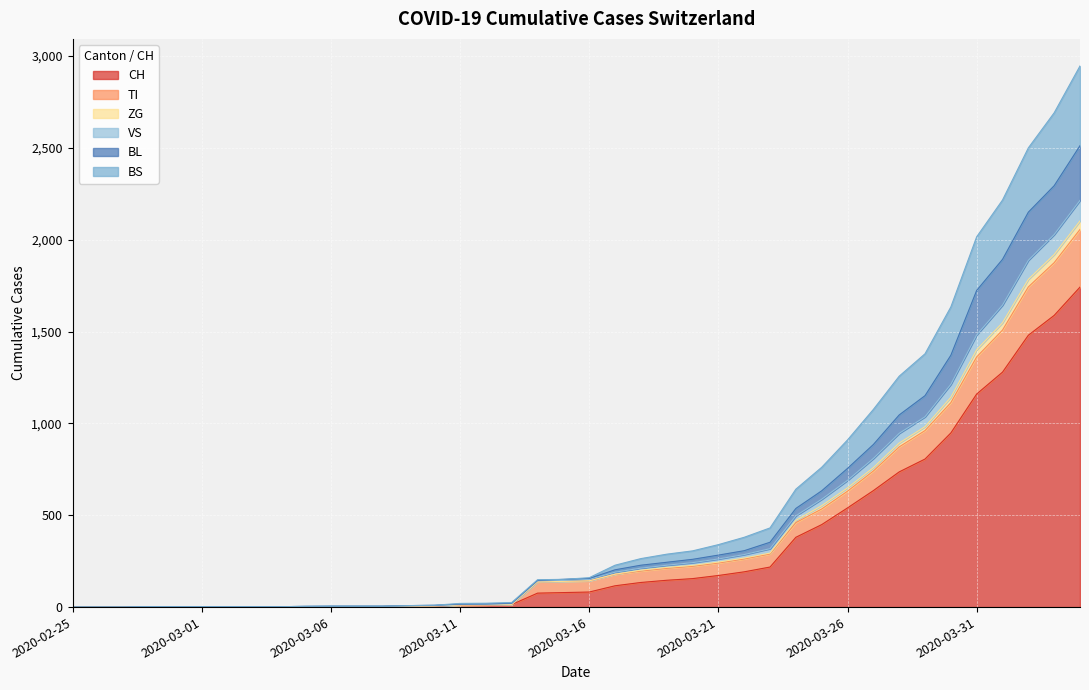

Does the chart display data point markers on the line(s)?

No